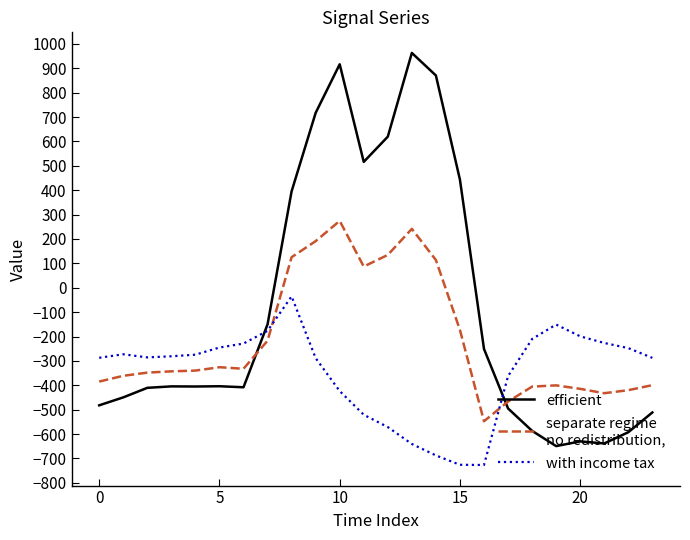

What is the greatest value displayed?

962.7